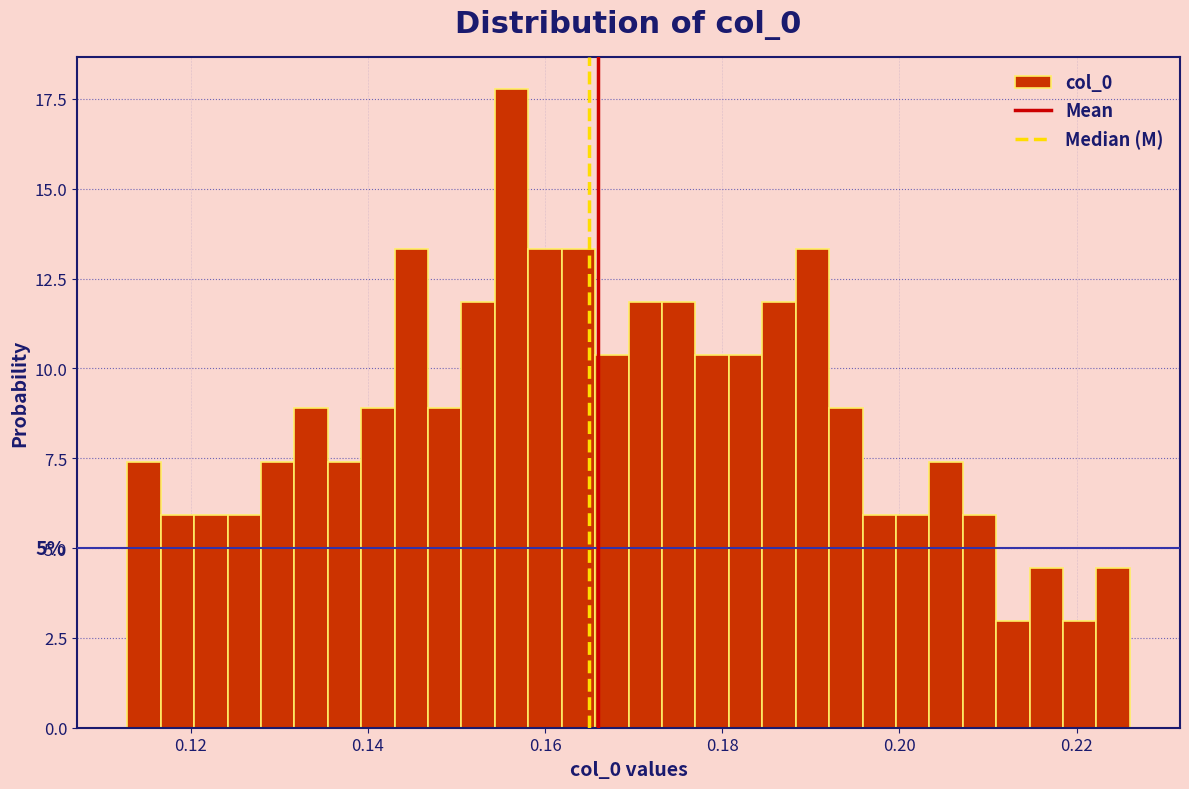

Around what value on the x-axis is the tallest bar? Give the approximate position of its centre, as read against the axis.

0.156